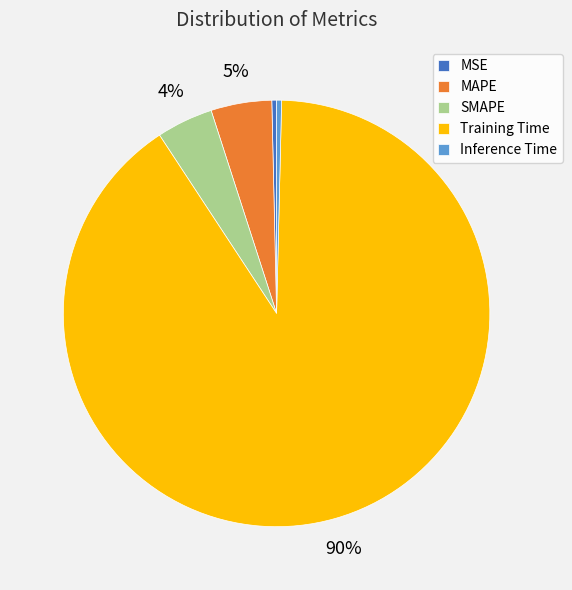

To the nearest percent, what is the average slice percentage?

20%